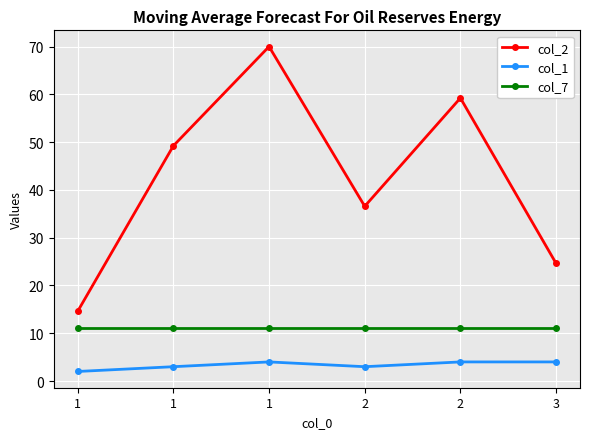

What are all the series names shown in the legend?

col_2, col_1, col_7